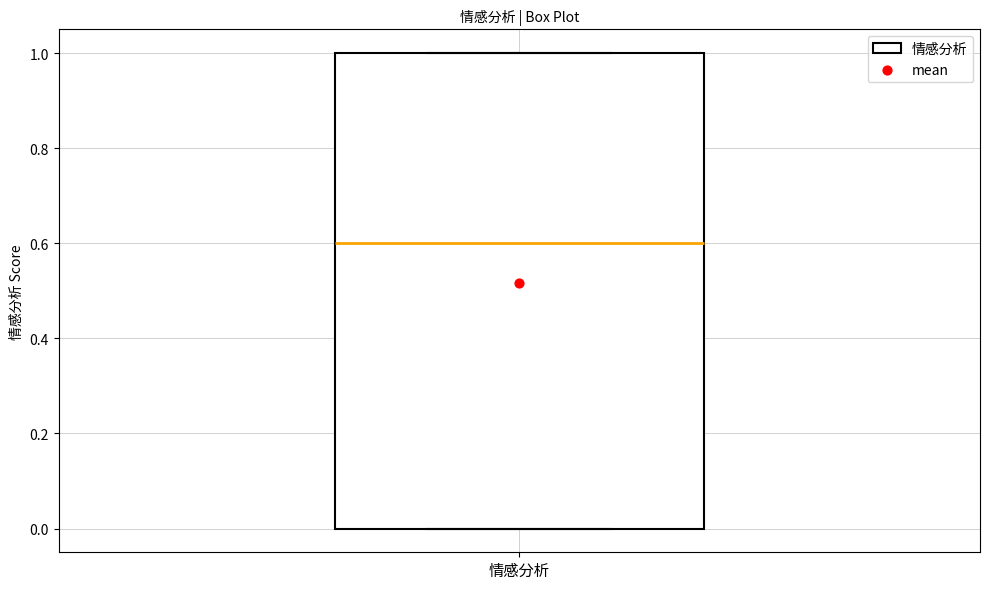

Read this box plot against the y-axis: the position of the median line, the range covered by the box, and the ends of both whiskers. The values are not printed on the chart, so give them approximately, as read against the axis.

median 0.6, box 0.0 to 1.0, whiskers 0.0 to 1.0